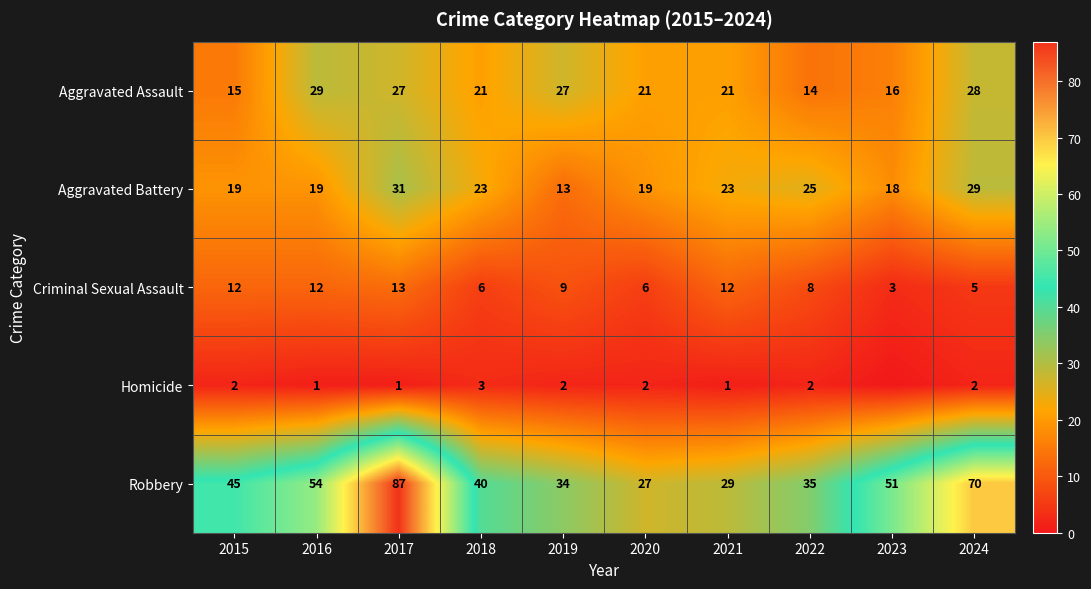

At 2018, list the series in order from smallest to largest.

Homicide, Criminal Sexual Assault, Aggravated Assault, Aggravated Battery, Robbery